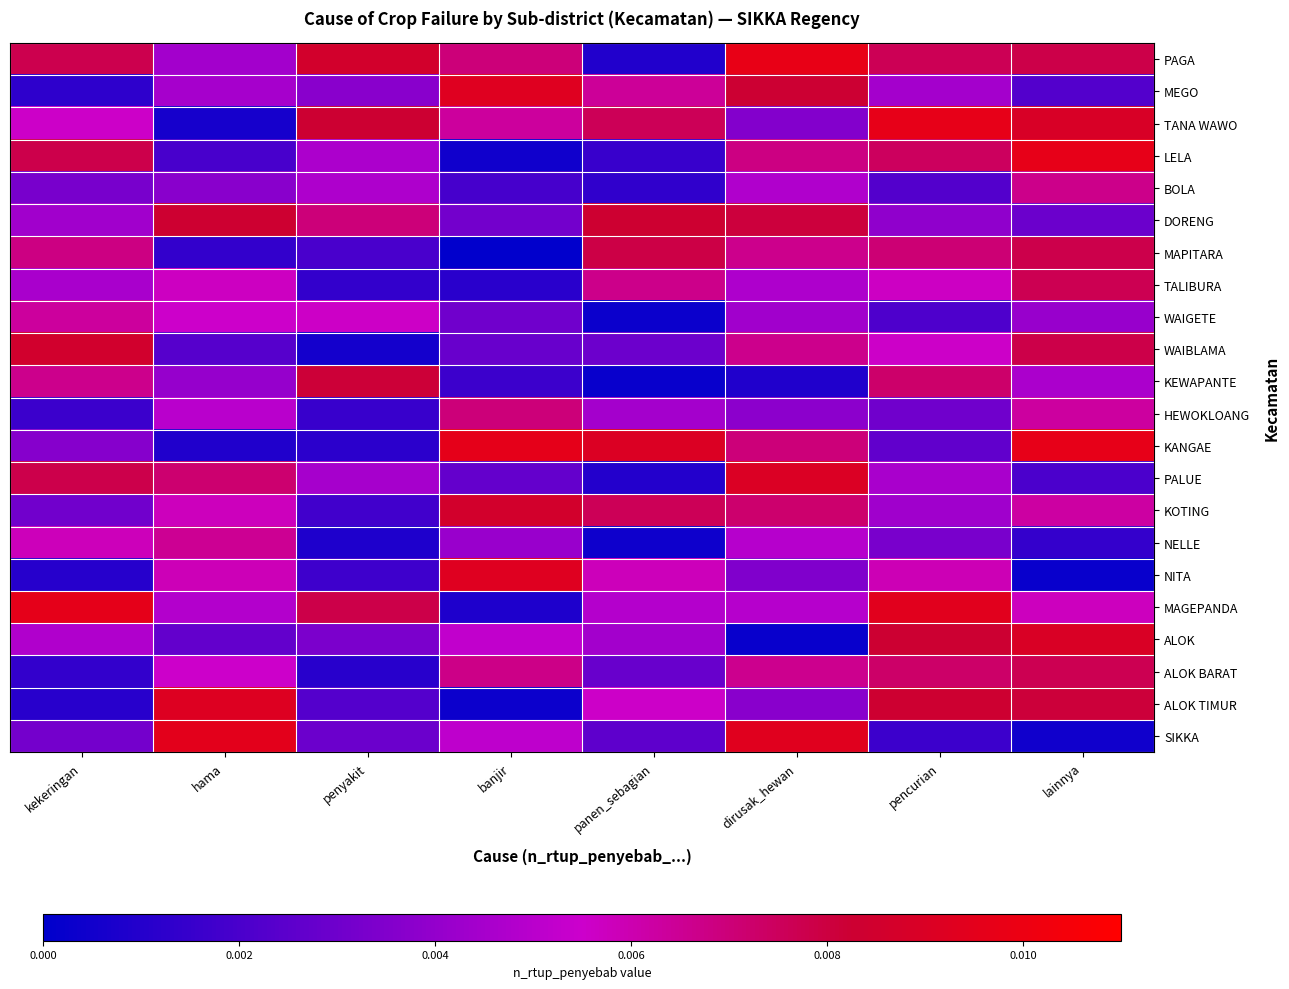

The value of MEGO at penyakit is 0.0. True or false?

False